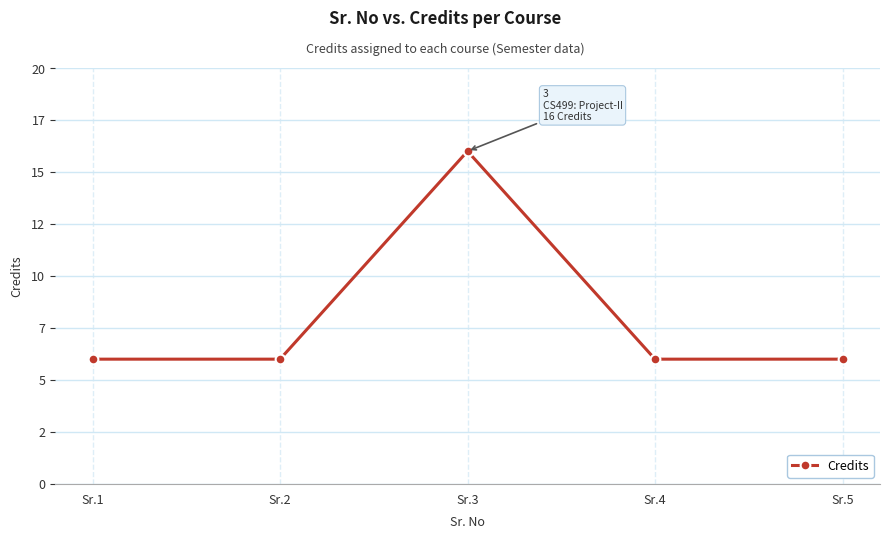

At which category does the data reach its first local peak?

Sr.3